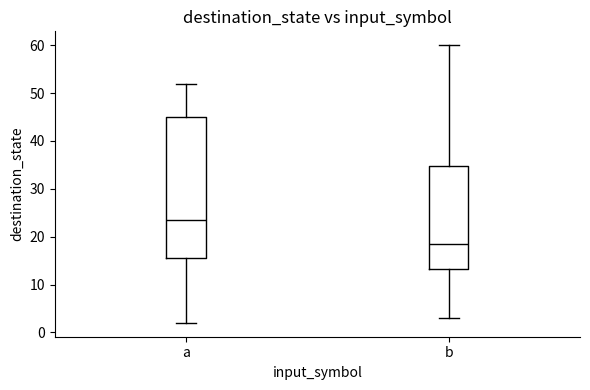

Where is the lower edge of the box for b on the y-axis? The values are not printed on the chart, so give them approximately, as read against the axis.

13